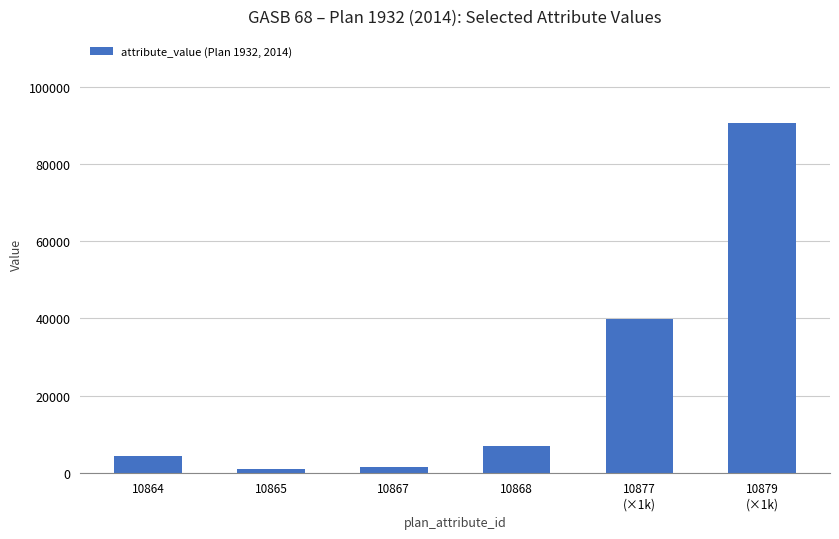

What is the label of the 3rd bar from the right?

10868